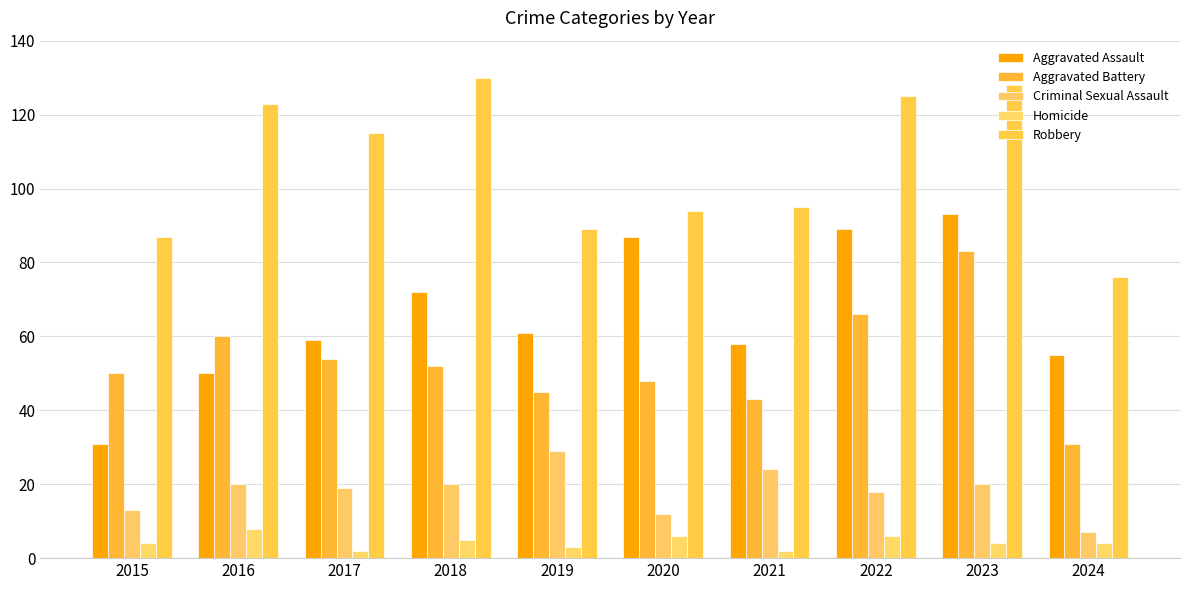

List the labels in order of Robbery value, largest first.

2018, 2023, 2022, 2016, 2017, 2021, 2020, 2019, 2015, 2024